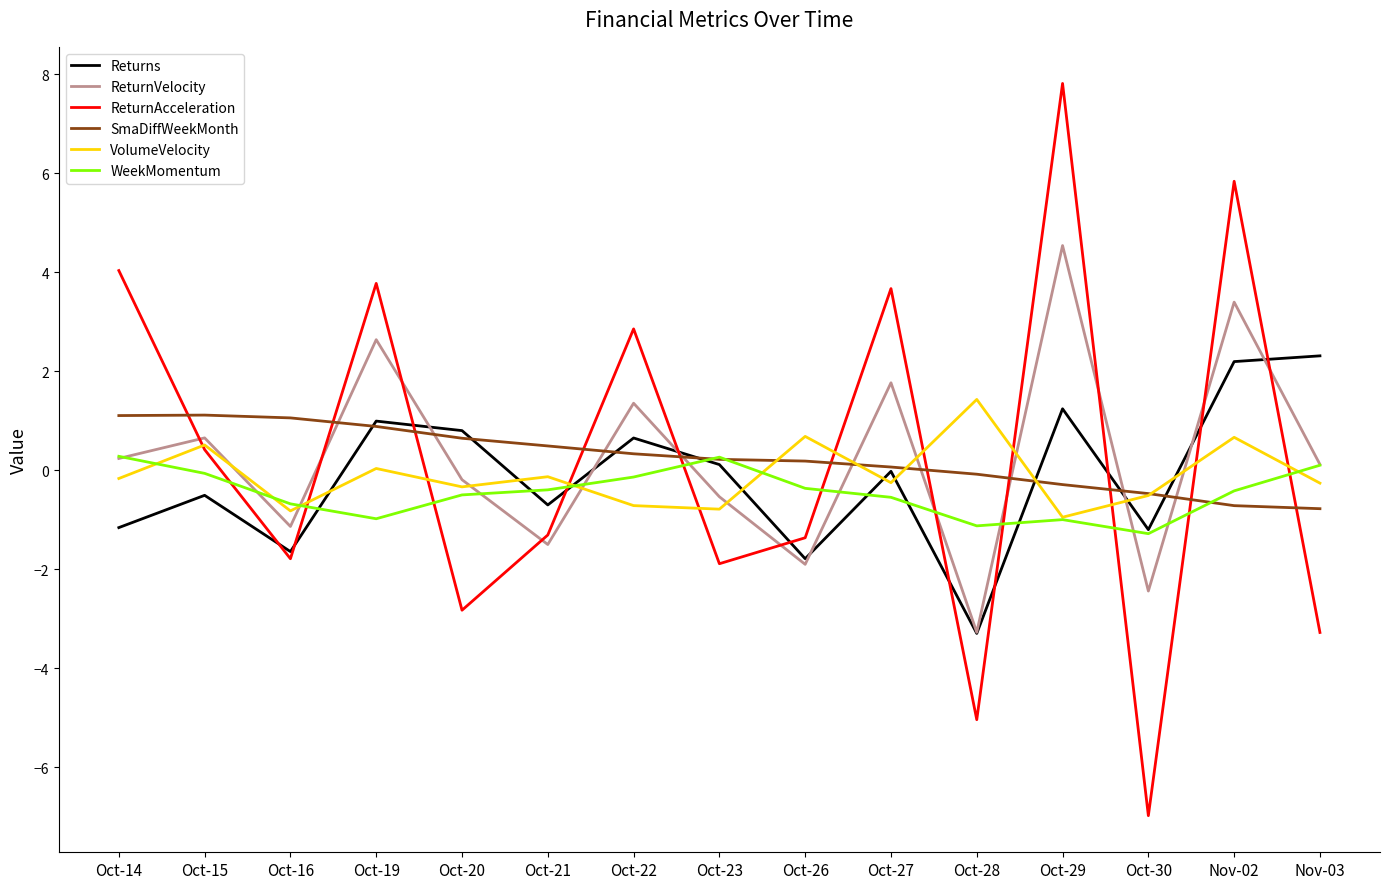

In Returns, how many points are lower than both neighbors (excluding endpoints)?

5